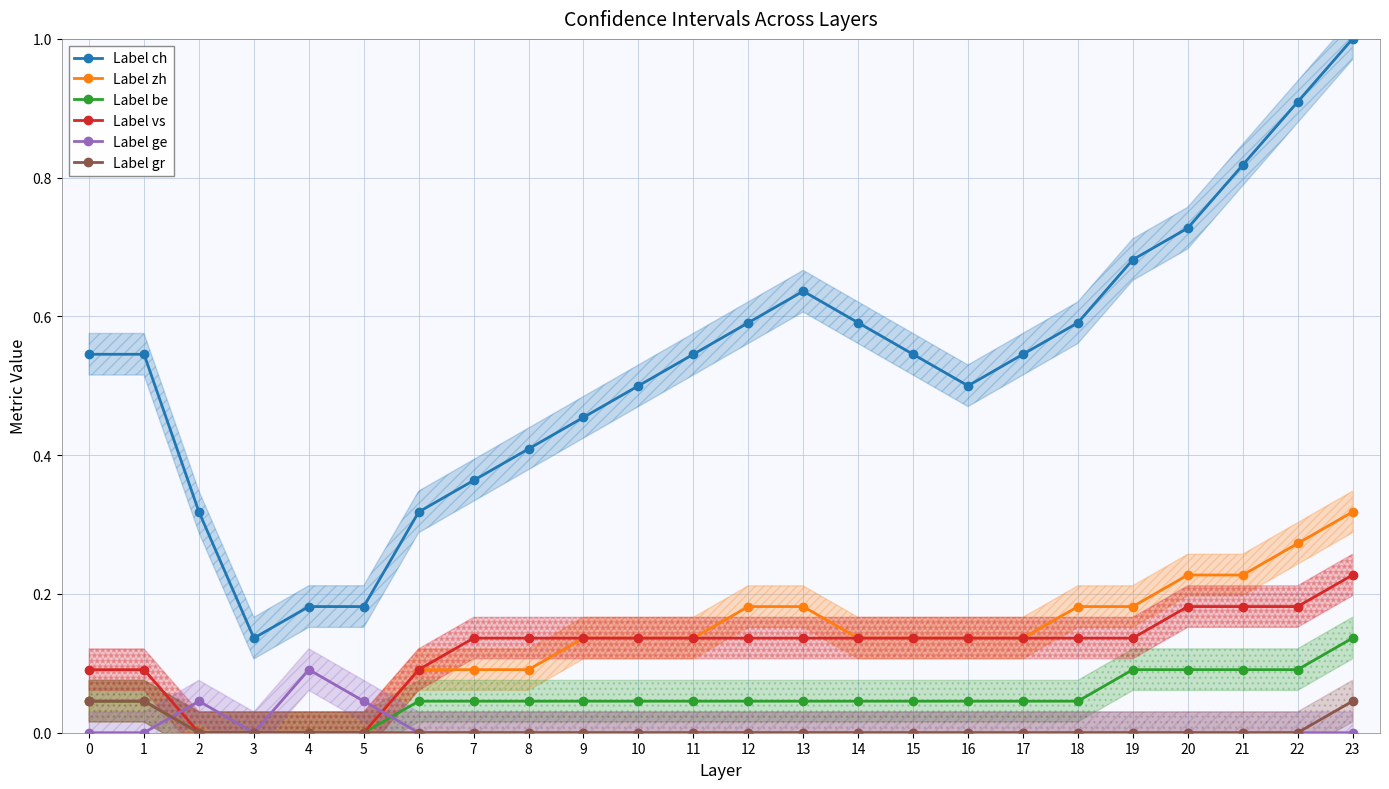

At which category is the sum across all series the highest?

23